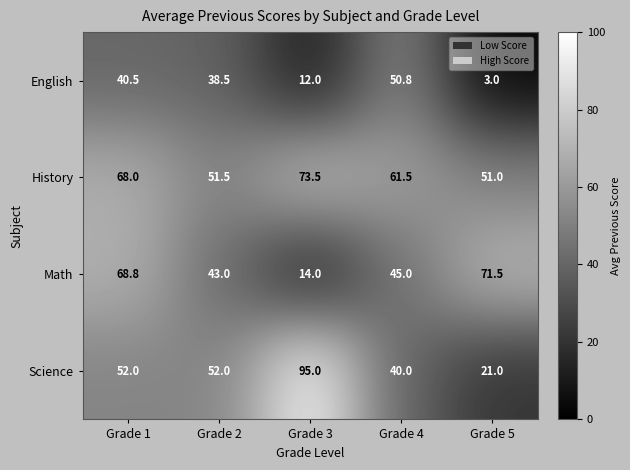

Read the Math value at Grade 5.

71.5